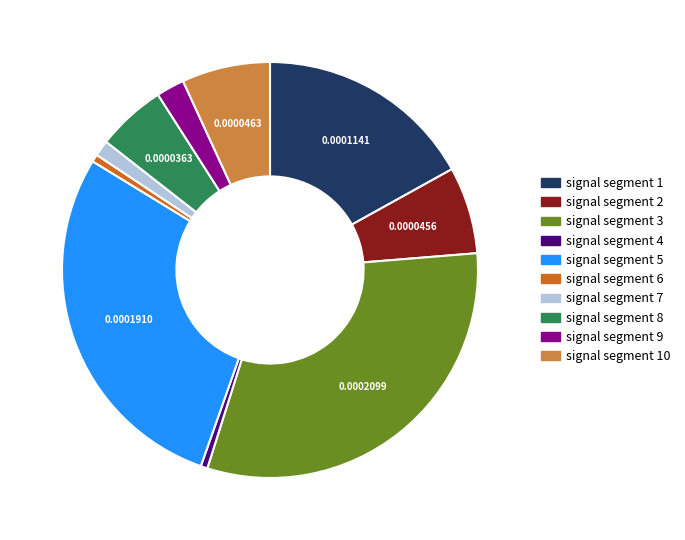

Is there a majority slice in this chart?

No